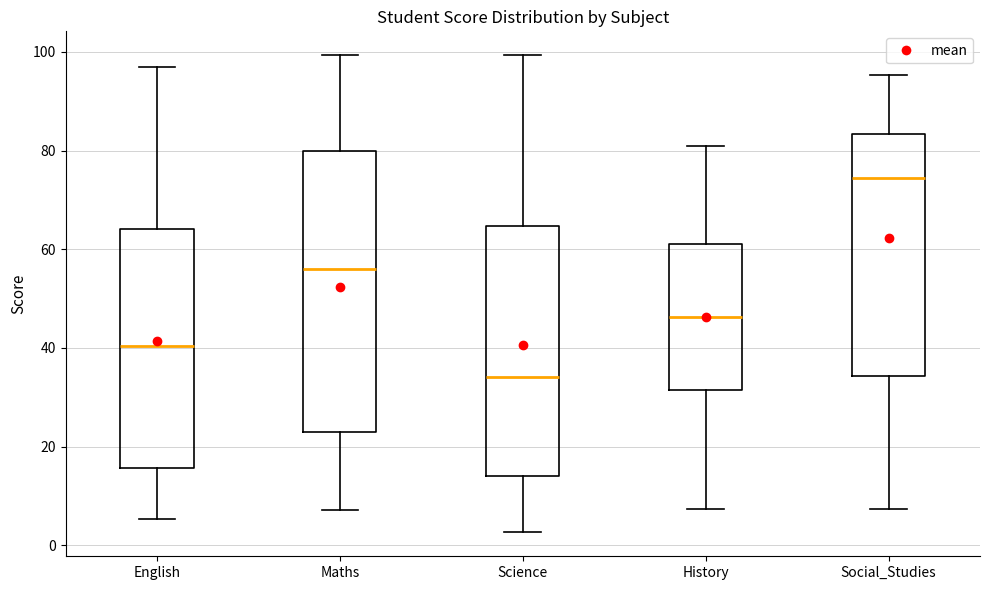

Where is the lower edge of the box for English on the y-axis? The values are not printed on the chart, so give them approximately, as read against the axis.

16